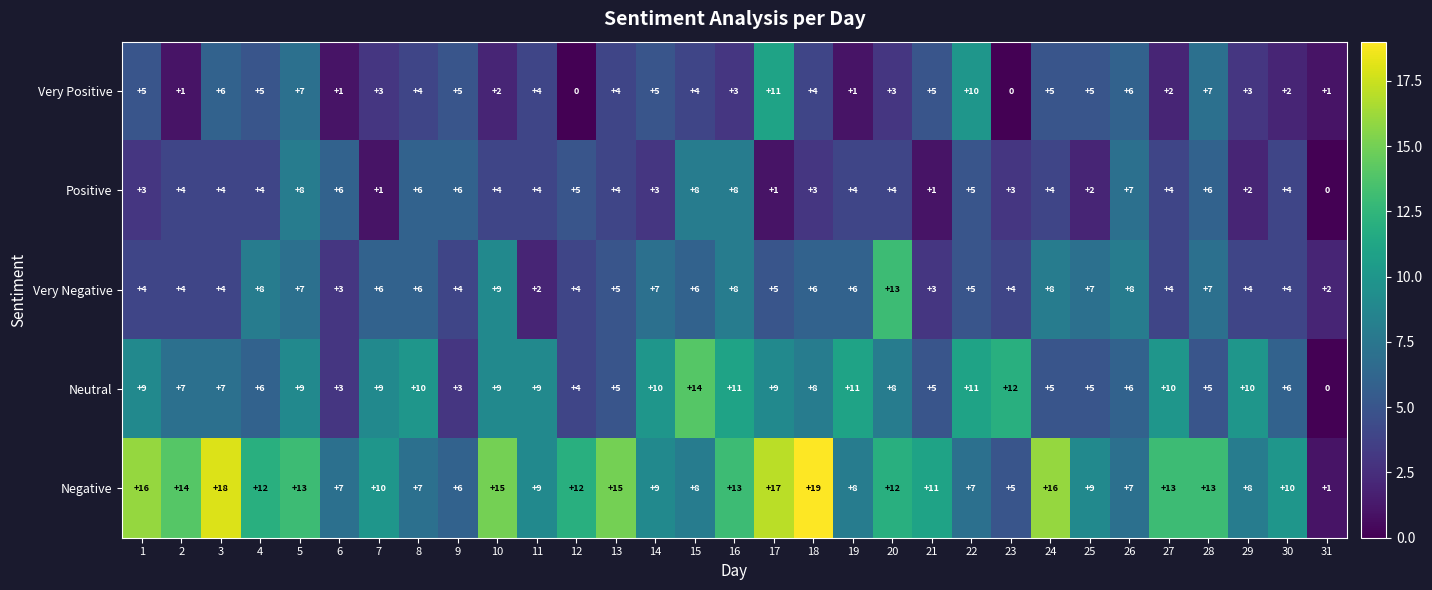

What is the average value of the Negative series?

11